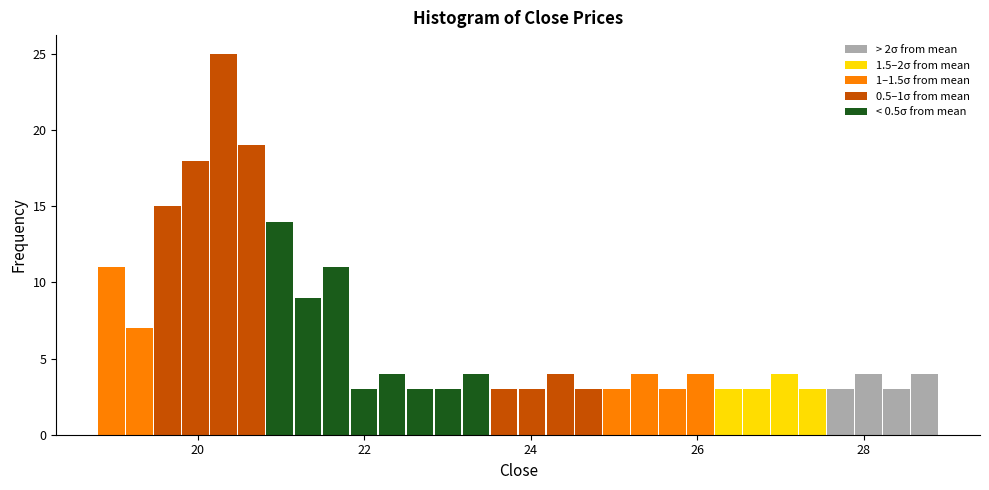

Read against the x-axis, roughly where is the centre of the tallest bar?

20.4